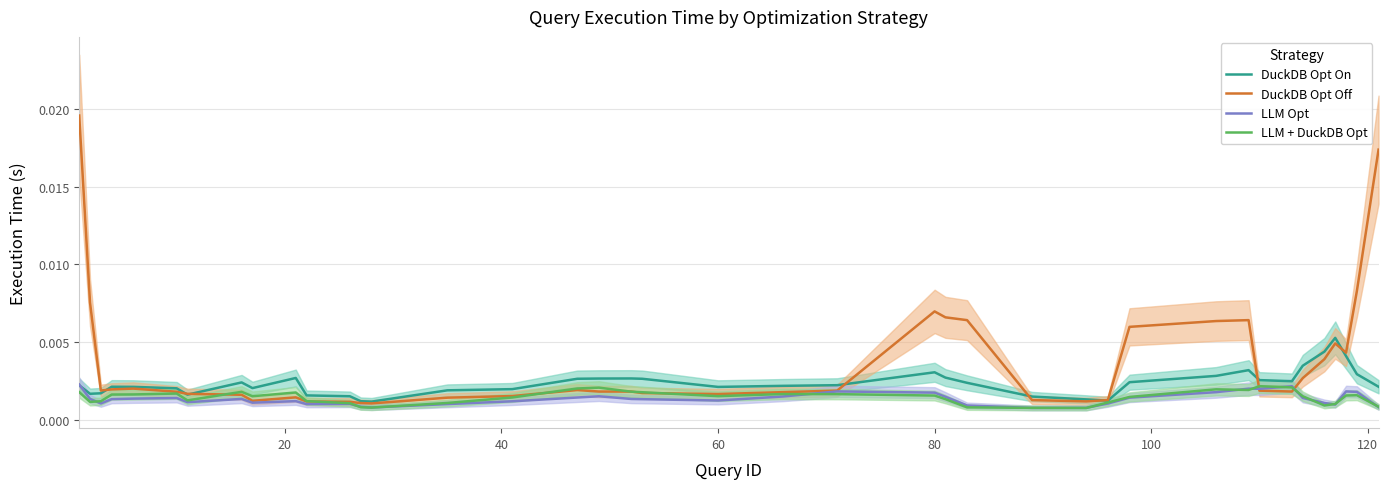

Is the value of LLM + DuckDB Opt at 31 greater than the value of DuckDB Opt On at 10?

Yes